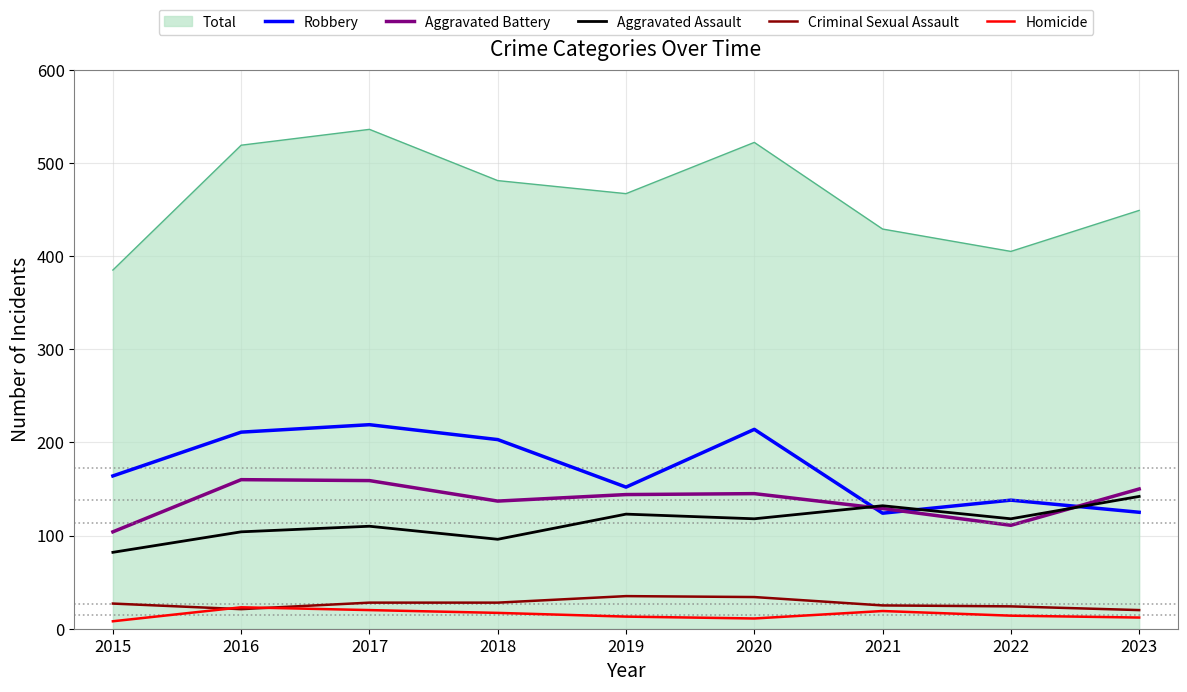

What are all the series names shown in the legend?

Total, Robbery, Aggravated Battery, Aggravated Assault, Criminal Sexual Assault, Homicide